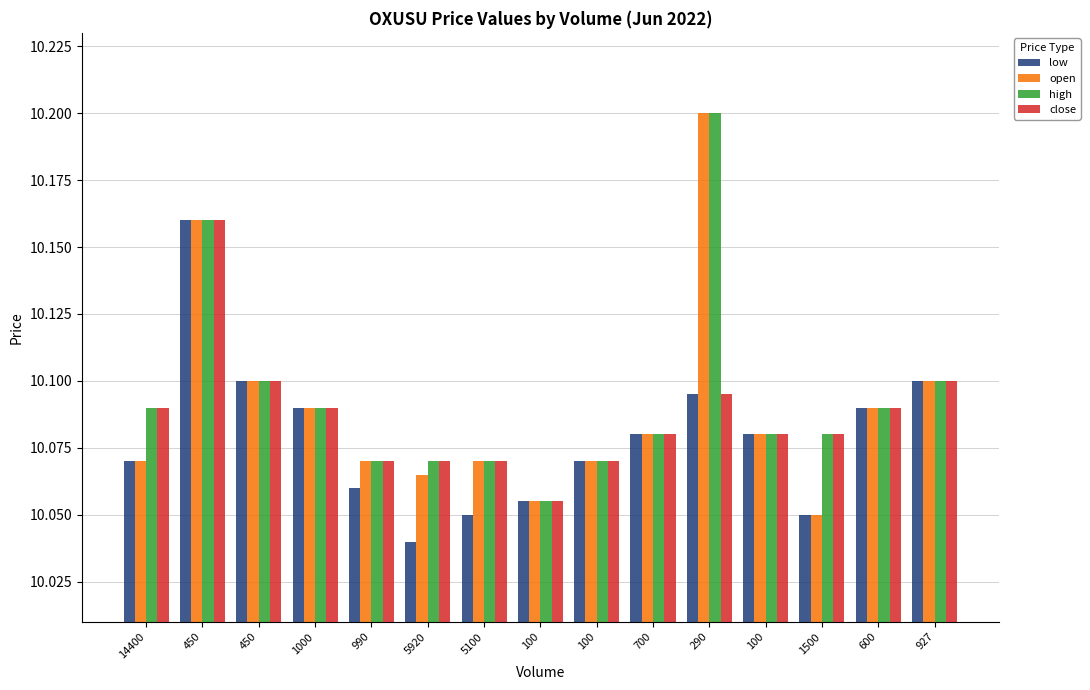

What is the average value of the high series?

10.1